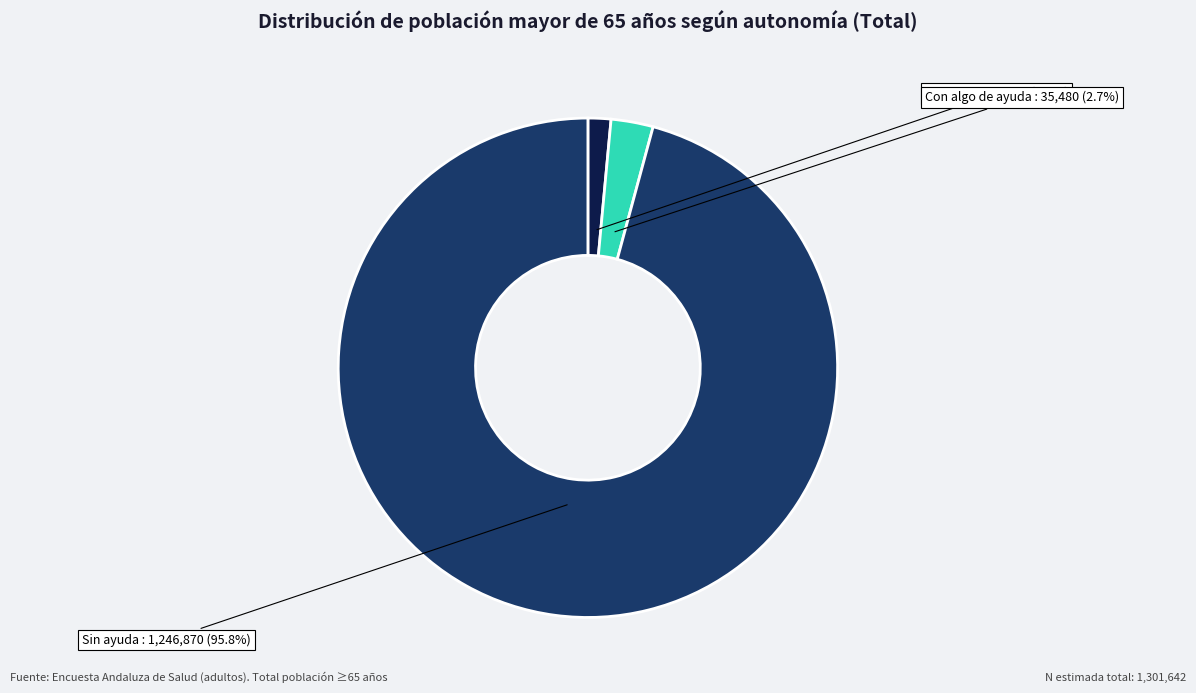

How many segments does this pie chart have?

3